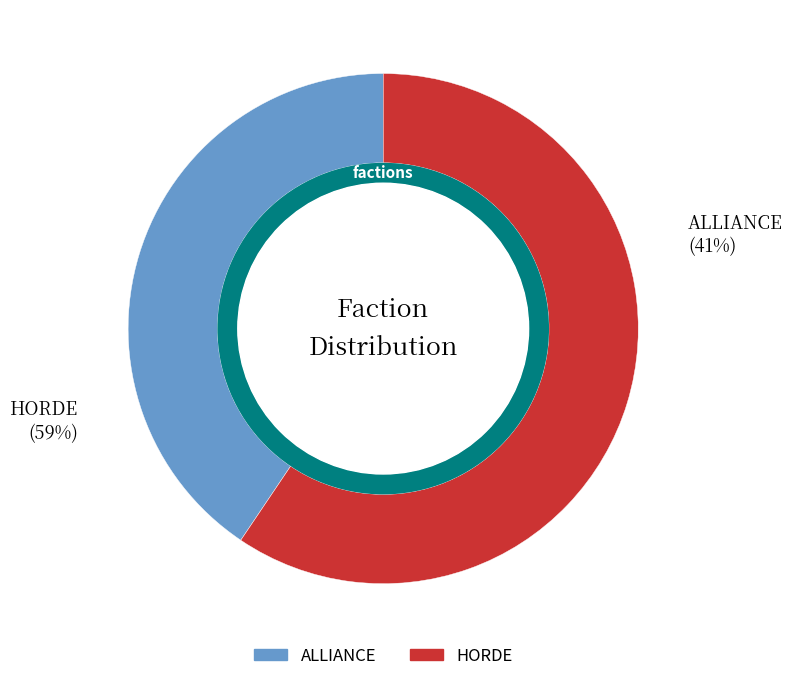

Approximately how many times larger is the value at HORDE compared to ALLIANCE?

1.5